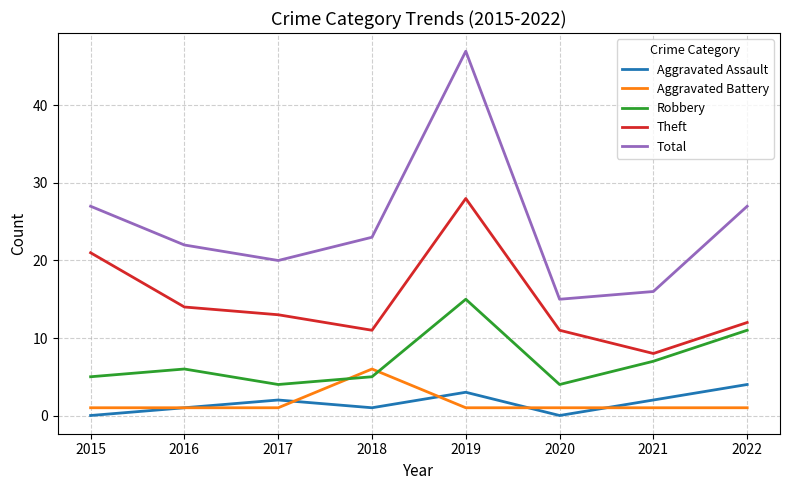

What is the approximate value of Aggravated Battery at 2017?

1